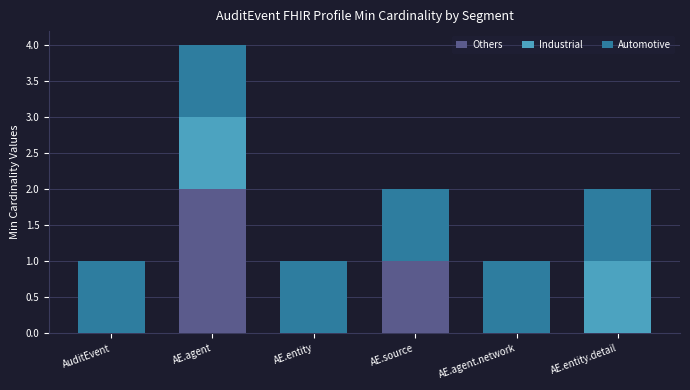

What is the difference between the Others values at AE.agent and AE.entity?

2